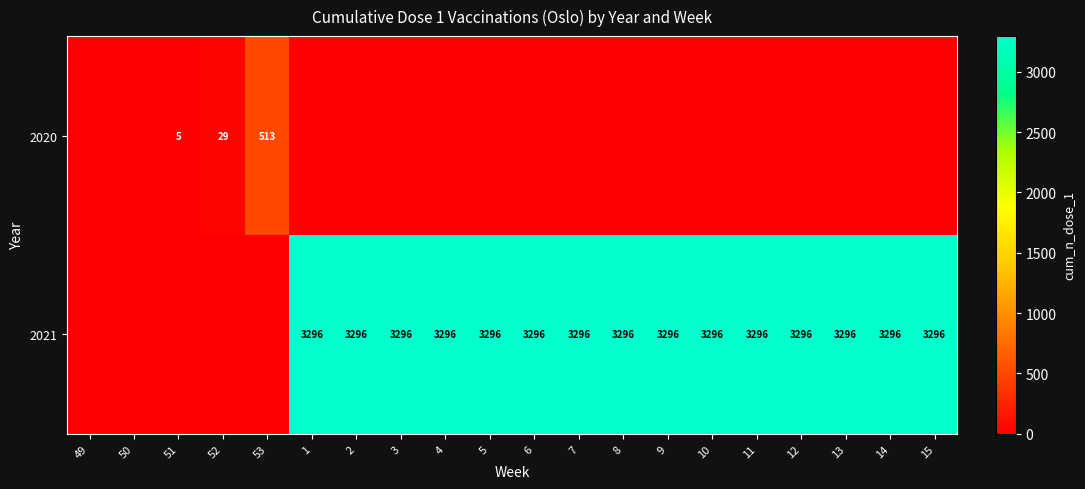

The 2020 series shows 5 at 51. True or false?

True